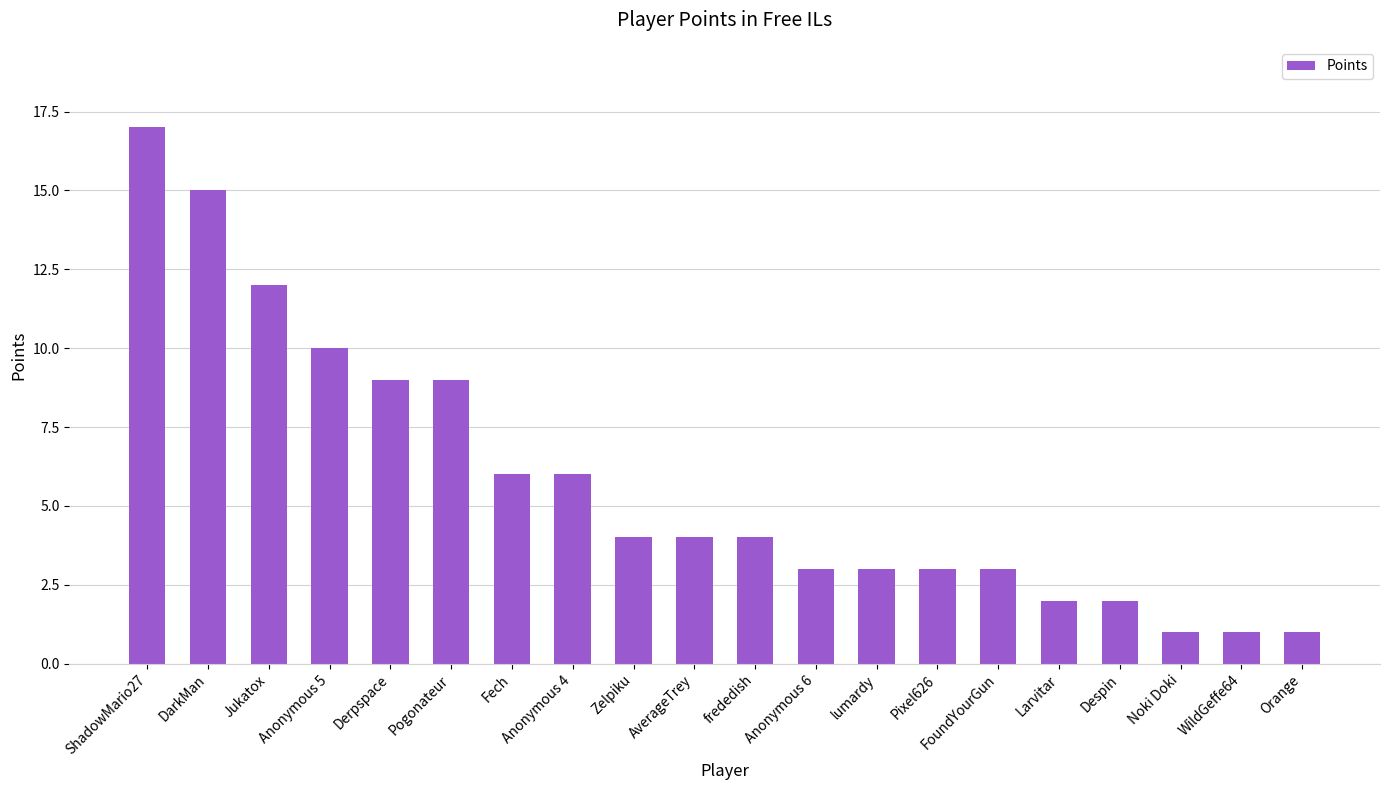

True or false: the data shows 6 at Zelpiku.

False